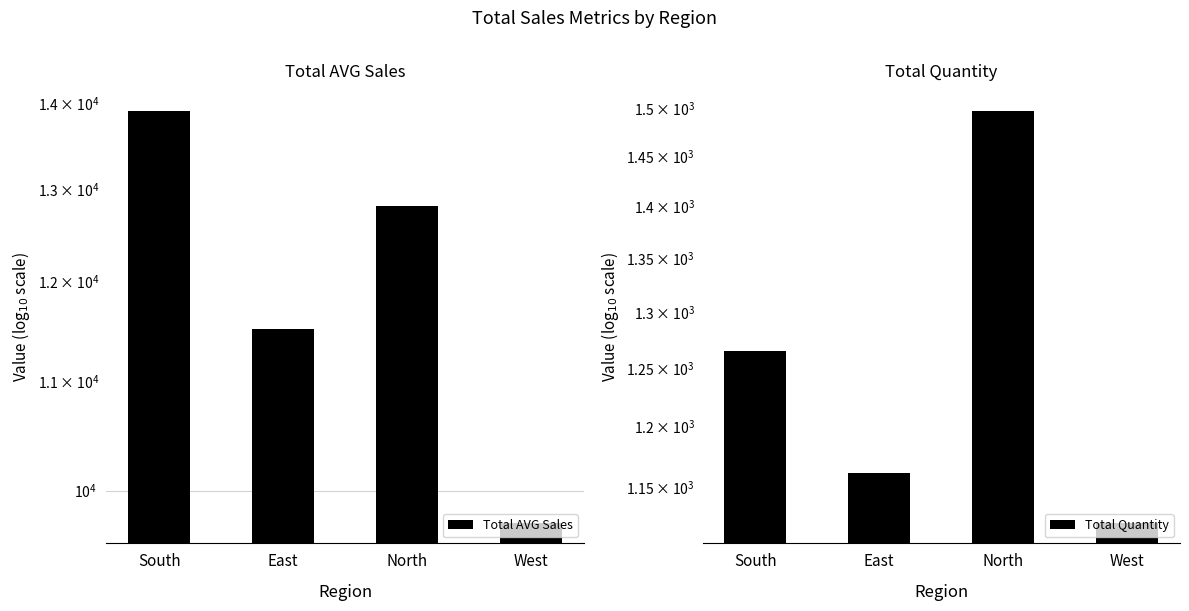

Which has a higher value, East or South?

South